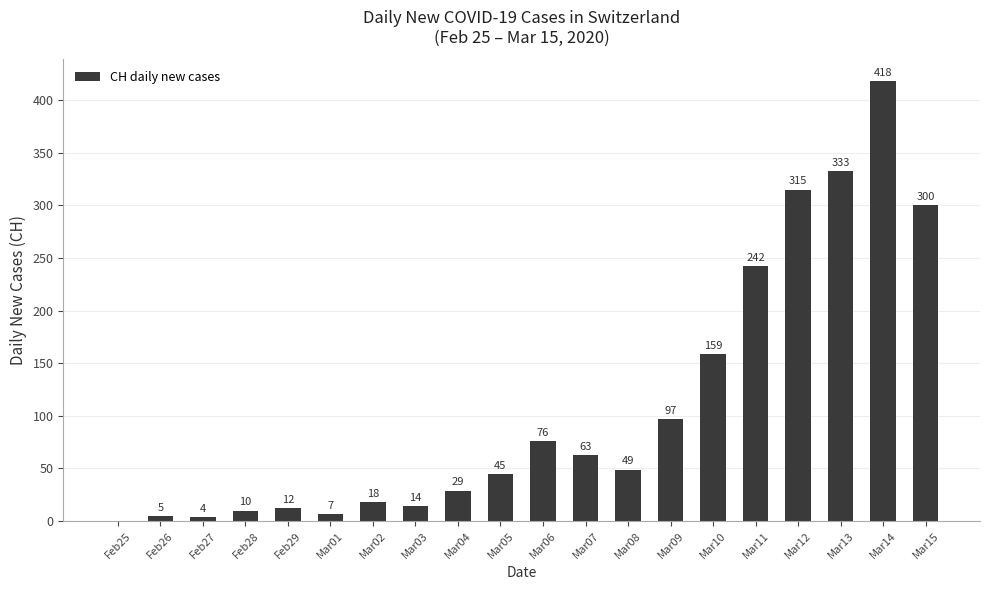

The value at Mar15 is 478. True or false?

False